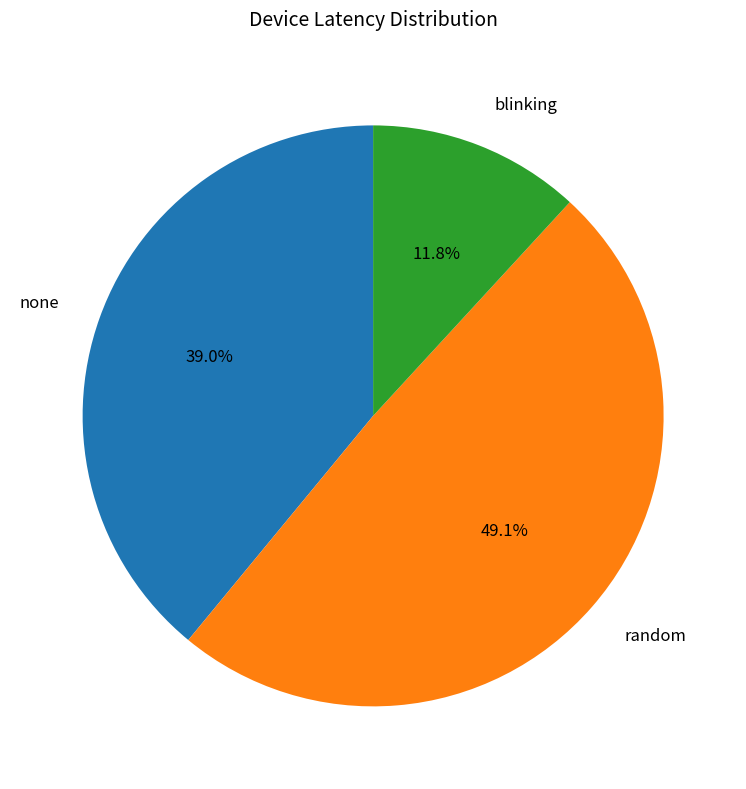

Which slice is the smallest?

blinking